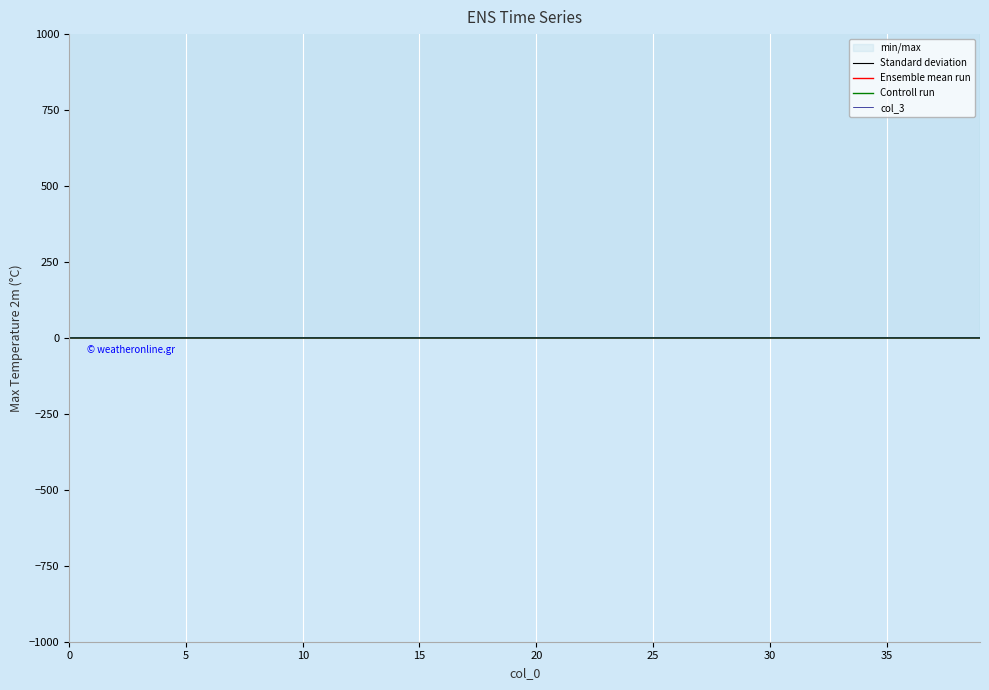

True or false: Standard deviation has more than 1 interior local peaks.

False